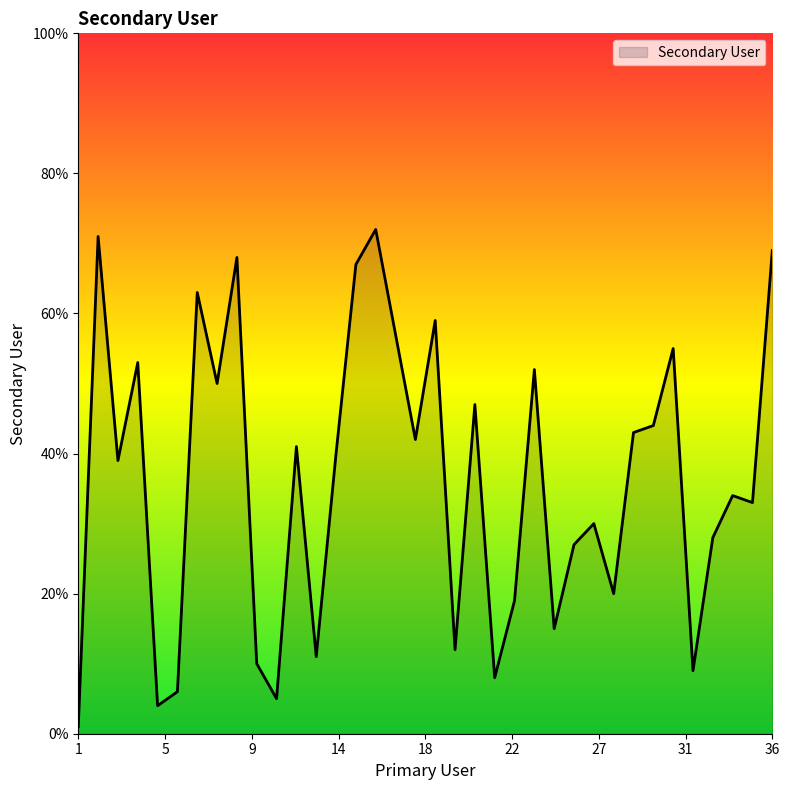

What is the maximum value shown in the chart?

72